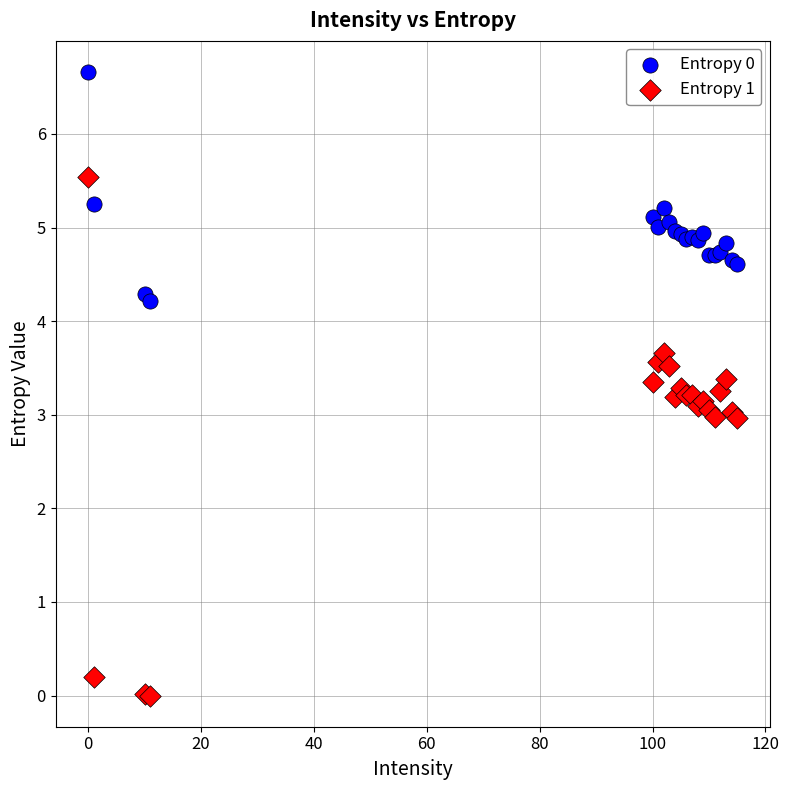

Which series has the widest spread of Y values?

Entropy 1